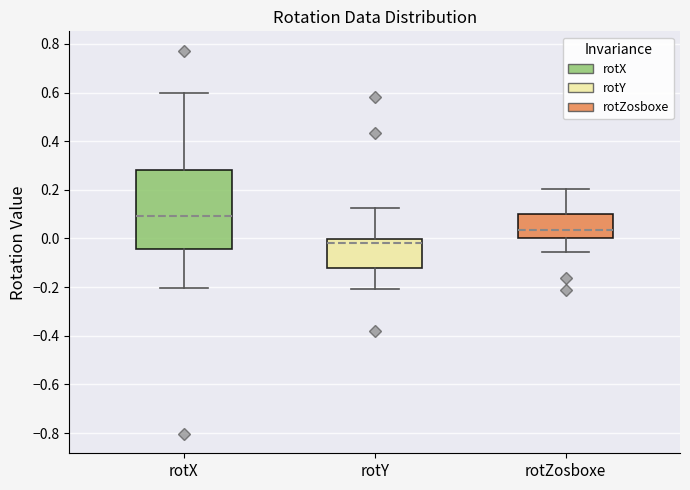

Comparing the boxes themselves (not the whiskers), which one is the tallest?

rotX